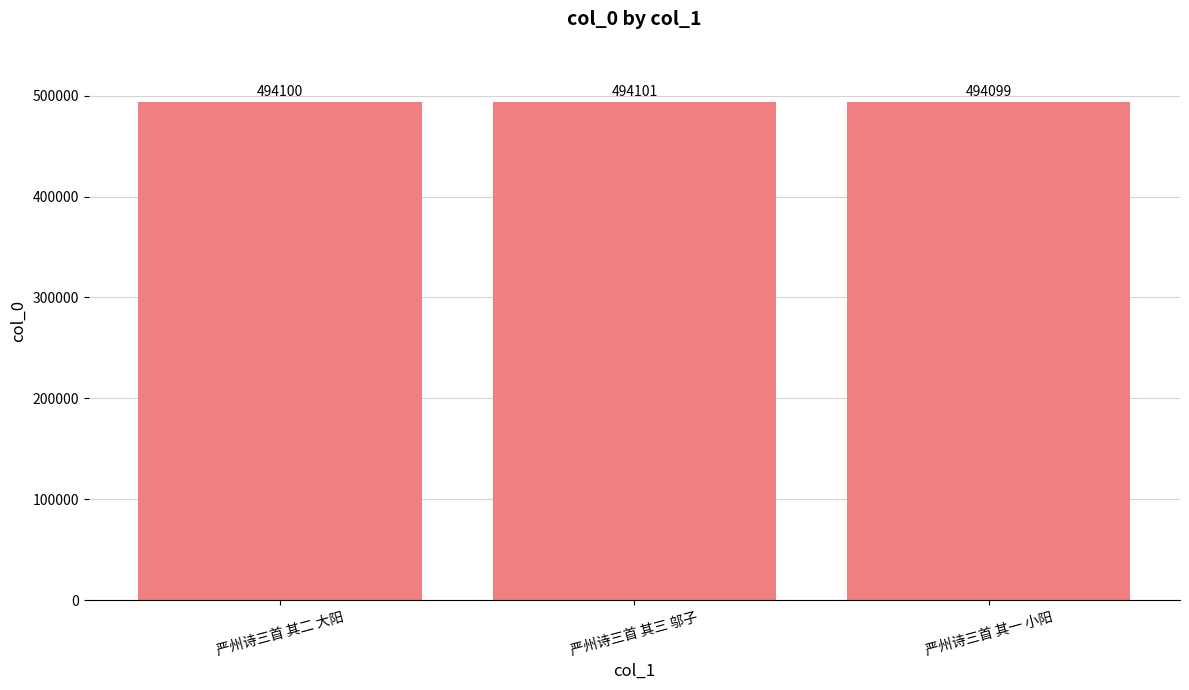

Reading left to right, what are all the values shown in this chart?

494100	494101	494099